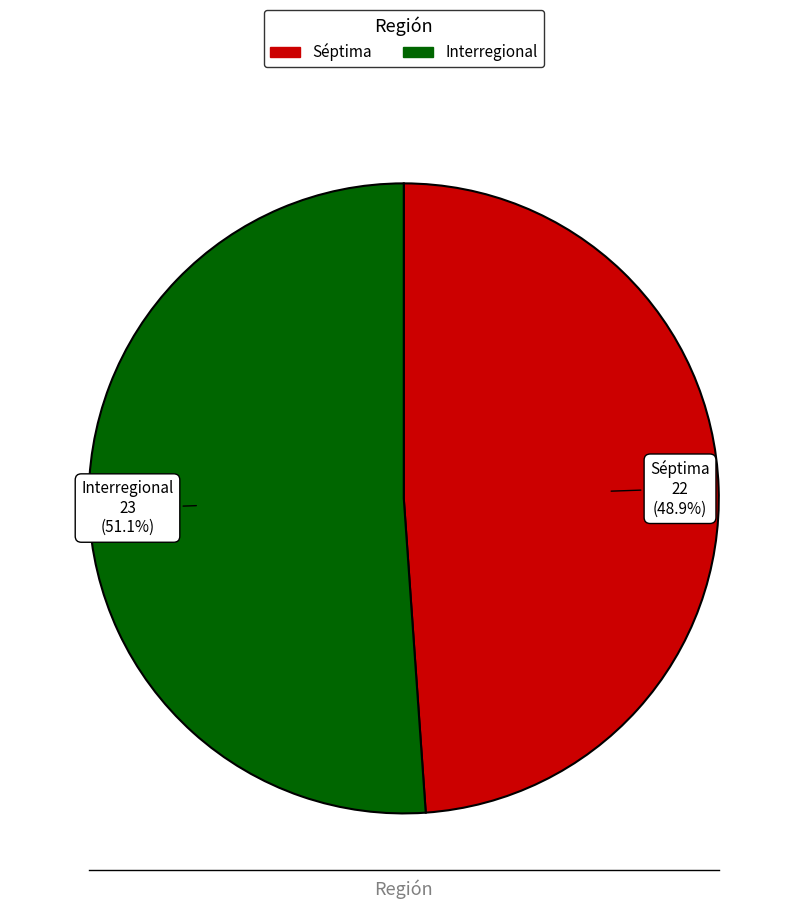

The Interregional slice represents 44% of the pie. True or false?

False